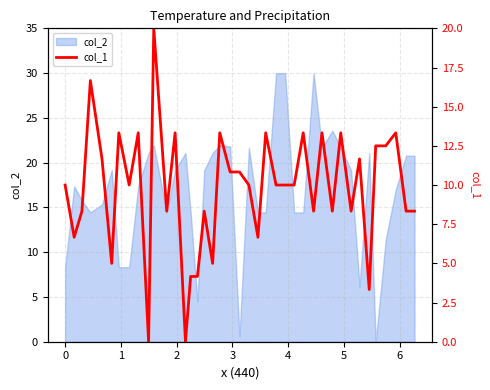

Does the chart display data point markers on the line(s)?

No